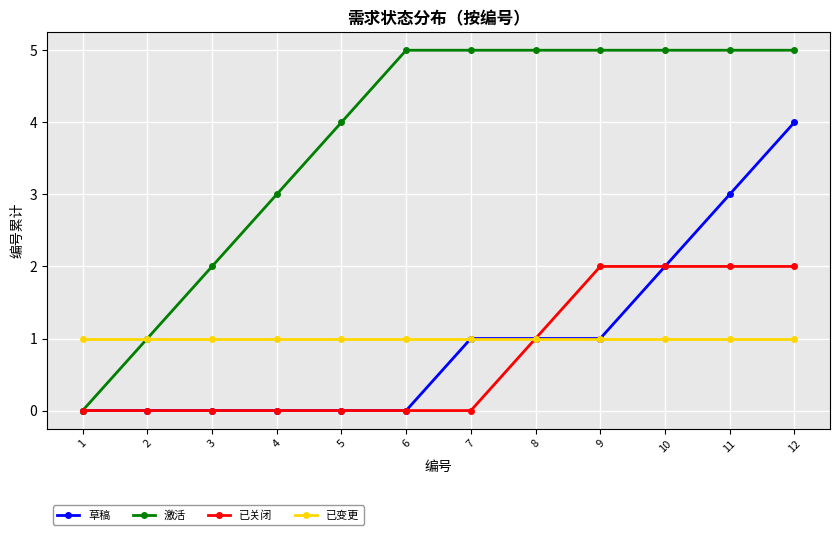

What are all the series names shown in the legend?

草稿, 激活, 已关闭, 已变更